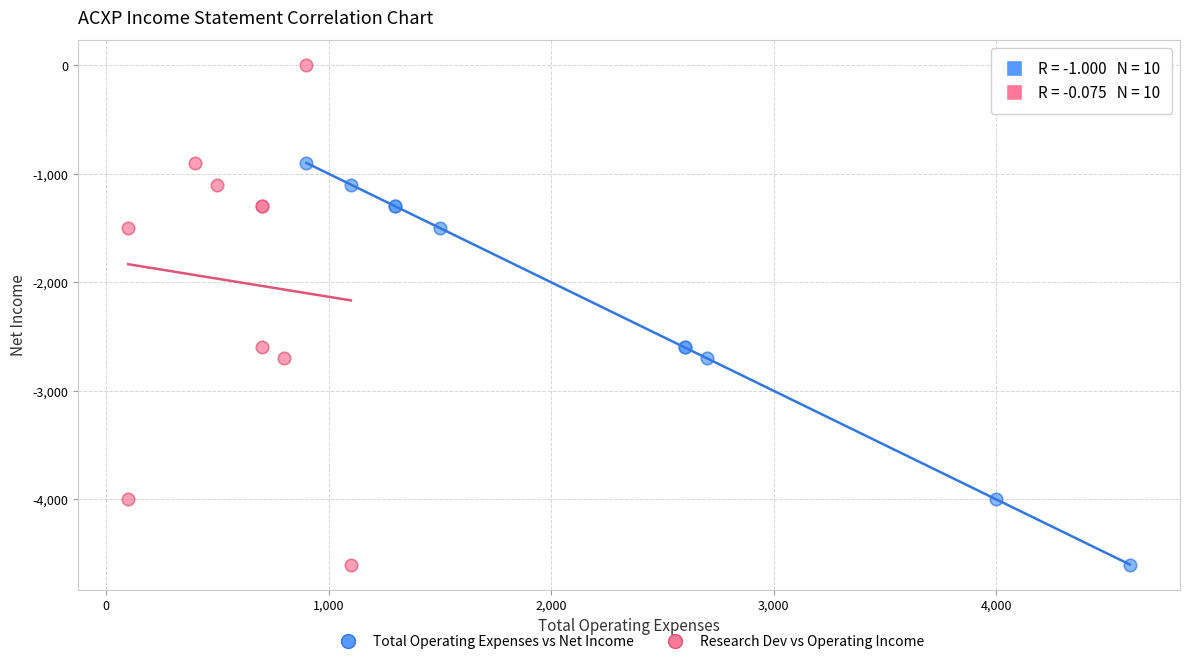

What are all the series names shown in the legend?

Total Operating Expenses vs Net Income, Research Dev vs Operating Income